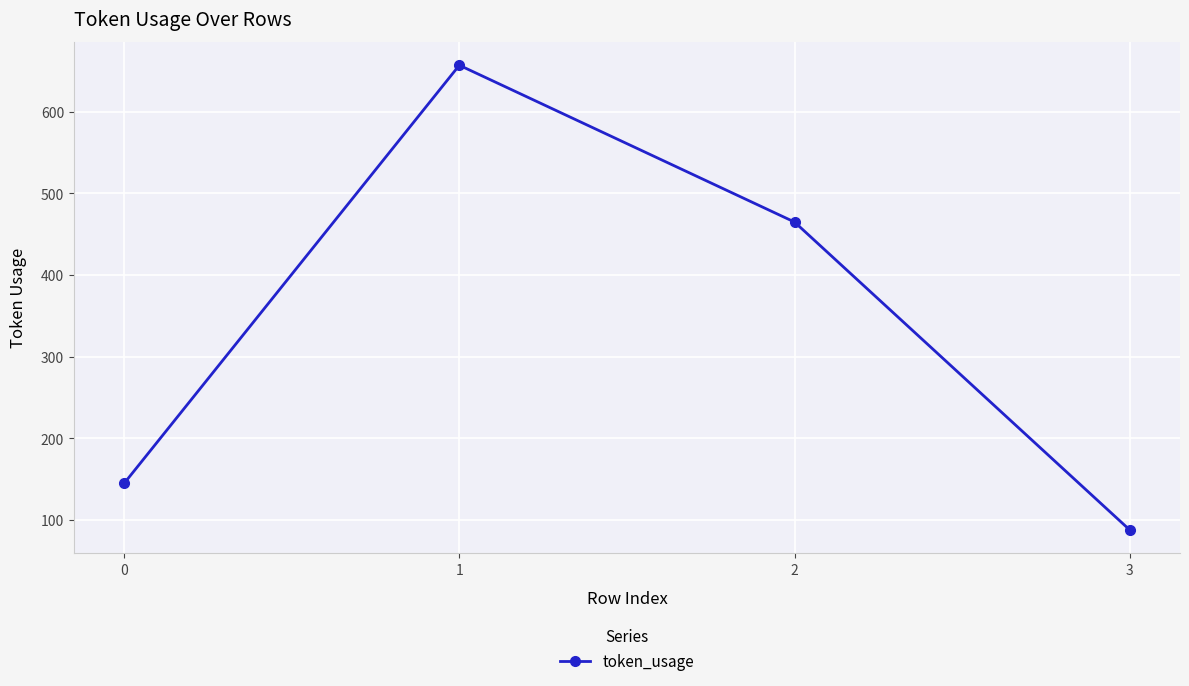

Reading left to right, list all the values displayed in this chart.

0=145	1=657	2=465	3=88